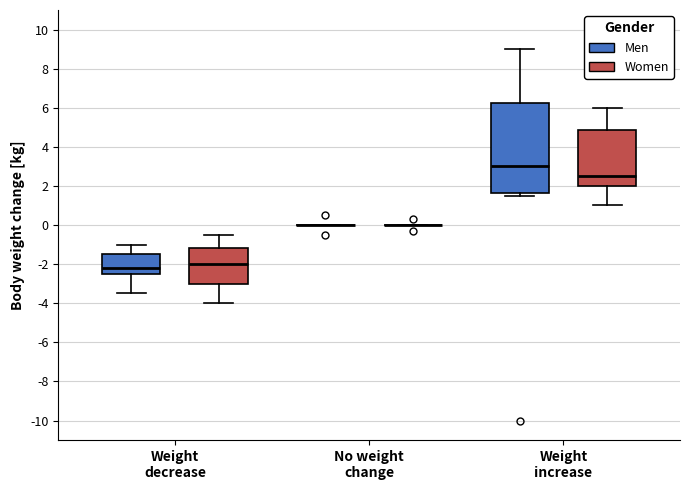

Reading left to right, transcribe this box plot: for each box, give where its median line is, the range the box spans, and where its two whiskers end, as read against the y-axis. The values are not printed on the chart, so give them approximately, as read against the axis.

Weight decrease (Men): median -2.2, box -2.4 to -1.4, whiskers -3.4 to -1.0
Weight decrease (Women): median -2.0, box -3.0 to -1.2, whiskers -4.0 to -0.4
No weight change (Men): box collapsed to a line at 0.0, whiskers 0.0 to 0.0
No weight change (Women): box collapsed to a line at 0.0, whiskers 0.0 to 0.0
Weight increase (Men): median 3.0, box 1.6 to 6.2, whiskers 1.6 (just below the box's lower edge) to 9.0
Weight increase (Women): median 2.6, box 2.0 to 4.8, whiskers 1.0 to 6.0